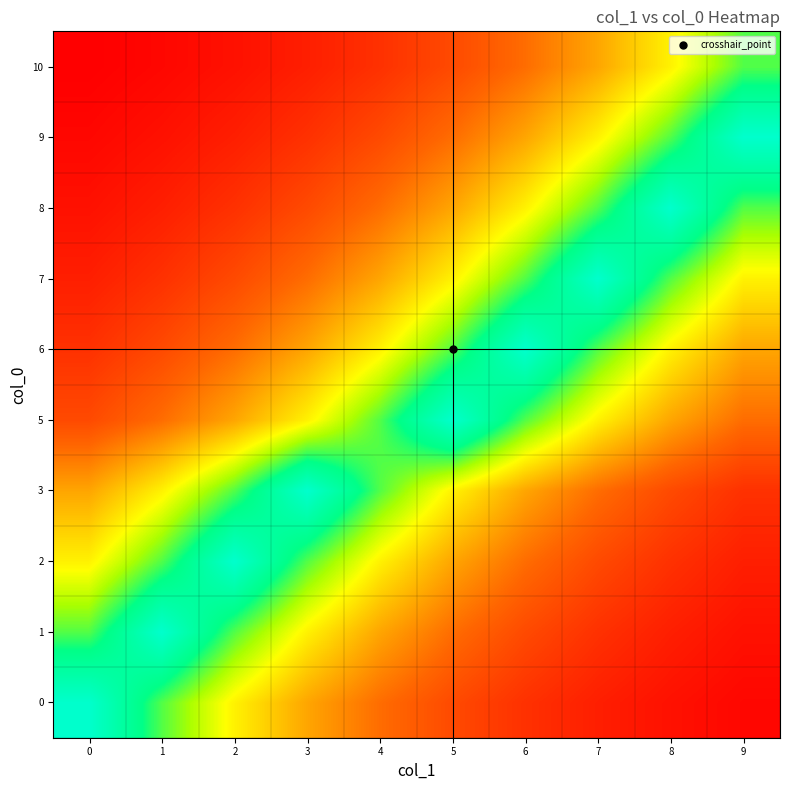

What is the total value across all series at 4?

4.4